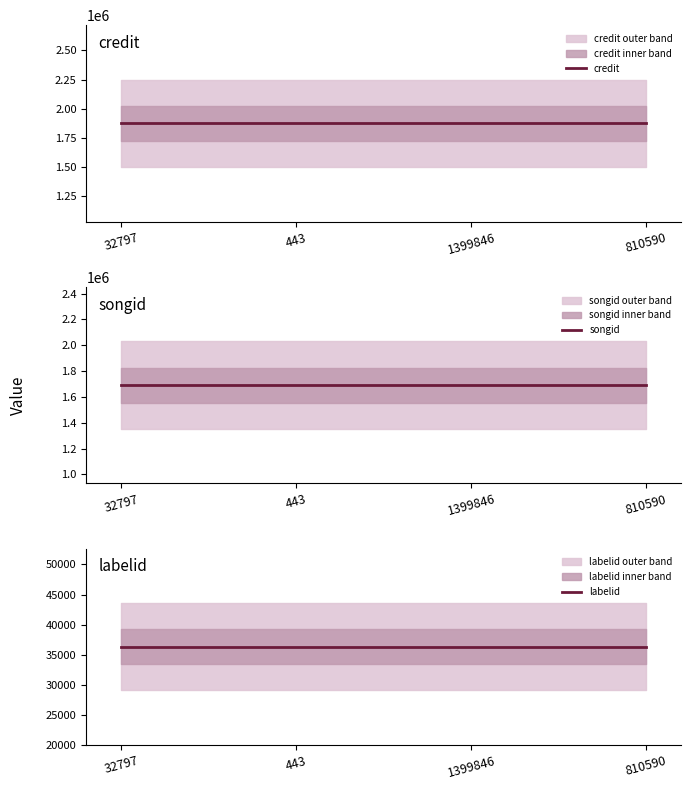

What is the label of the 4th point from the left?

810590